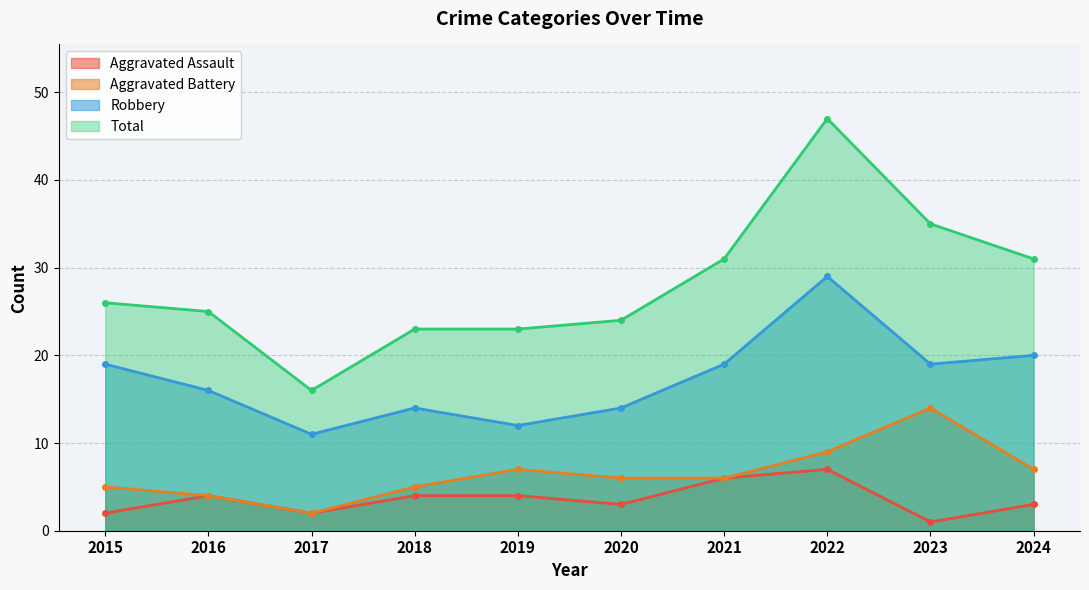

At how many categories does at least one series exceed 2?

10